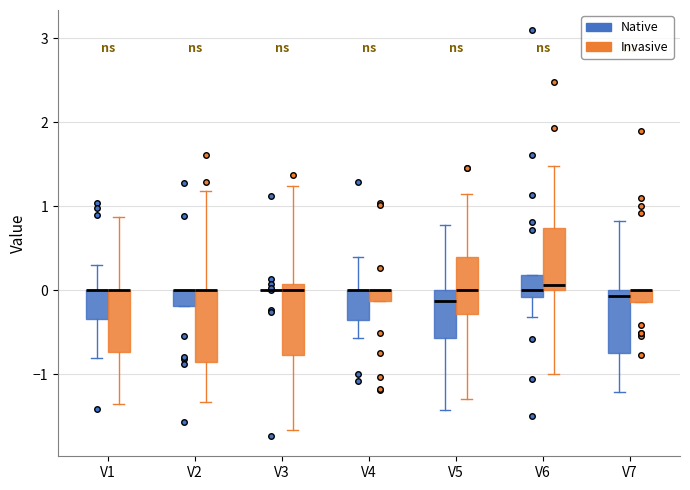

Where is the lower edge of the box for V2 (Invasive) on the y-axis? The values are not printed on the chart, so give them approximately, as read against the axis.

-0.8